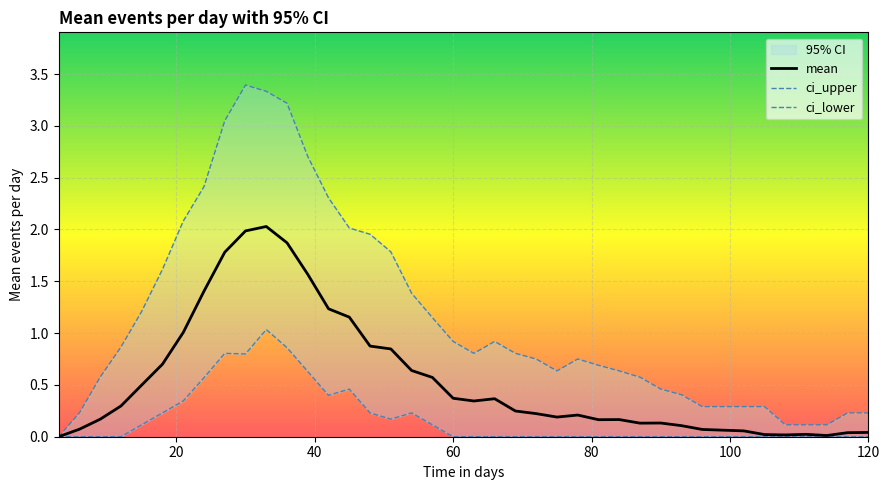

Reading left to right, extract all data points from this chart.

mean: 0.0	0.1	0.2	0.3	0.5	0.7	1.0	1.4	1.8	2.0	2.0	1.9	1.6	1.2	1.2	0.9	0.8	0.6	0.6	0.4	0.3	0.4	0.2	0.2	0.2	0.2	0.2	0.2	0.1	0.1	0.1	0.1	0.1	0.1	0.0	0.0	0.0	0.0	0.0	0.0
ci_upper: 0.0	0.2	0.6	0.9	1.2	1.6	2.1	2.4	3.0	3.4	3.3	3.2	2.7	2.3	2.0	2.0	1.8	1.4	1.1	0.9	0.8	0.9	0.8	0.7	0.6	0.7	0.7	0.6	0.6	0.5	0.4	0.3	0.3	0.3	0.3	0.1	0.1	0.1	0.2	0.2
ci_lower: 0.0	0.0	0.0	0.0	0.1	0.2	0.3	0.6	0.8	0.8	1.0	0.9	0.6	0.4	0.5	0.2	0.2	0.2	0.1	0.0	0.0	0.0	0.0	0.0	0.0	0.0	0.0	0.0	0.0	0.0	0.0	0.0	0.0	0.0	0.0	0.0	0.0	0.0	0.0	0.0